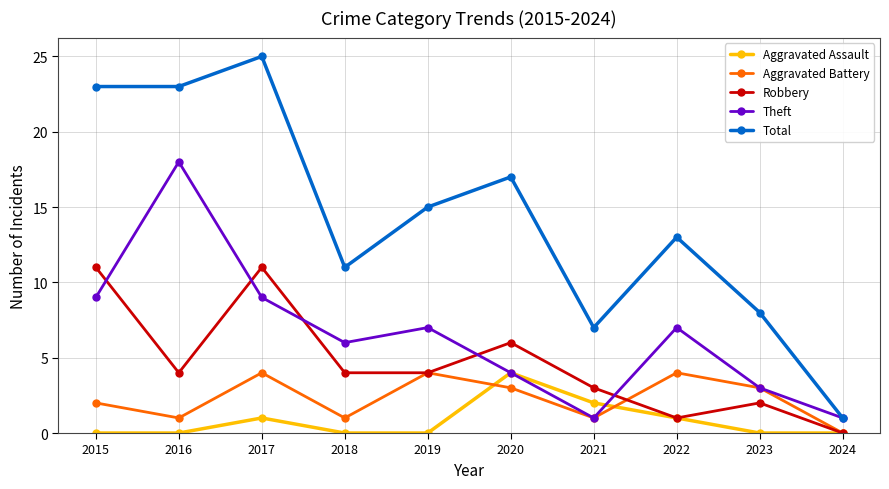

Is the value of Robbery at 2020 greater than the value of Theft at 2016?

No